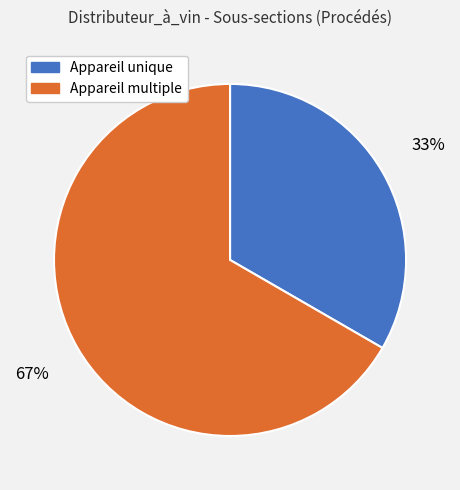

What is the ratio of the value at Appareil unique to the value at Appareil multiple?

0.5